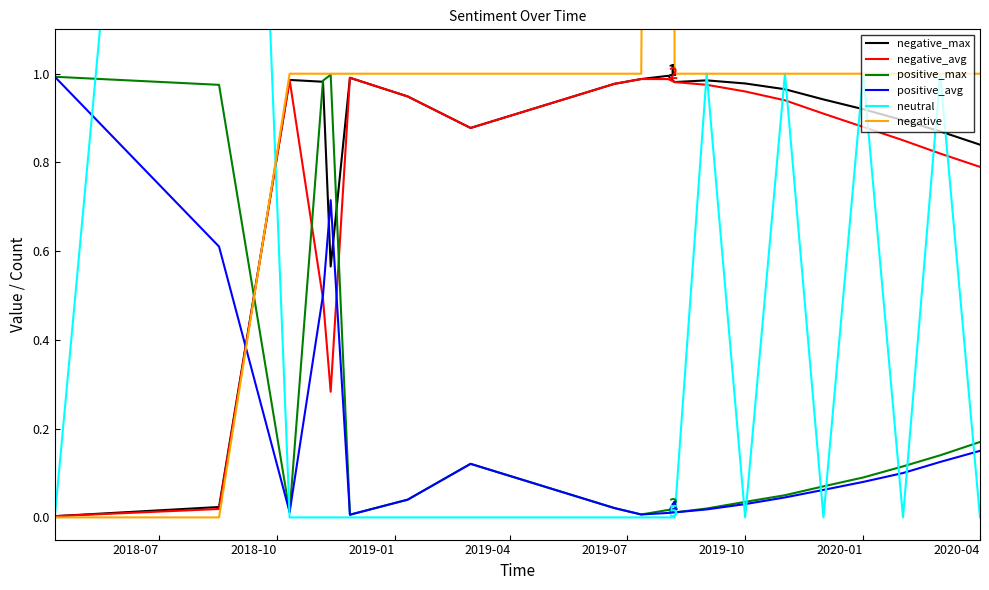

True or false: positive_max has a value of 0.1 at 2019-10.

False